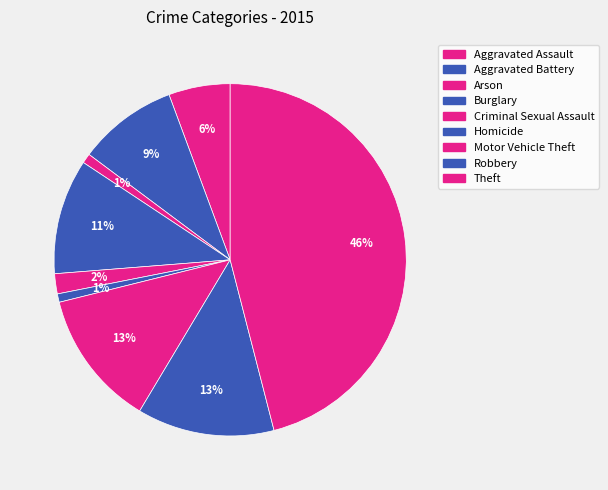

The Motor Vehicle Theft slice represents 26% of the pie. True or false?

False